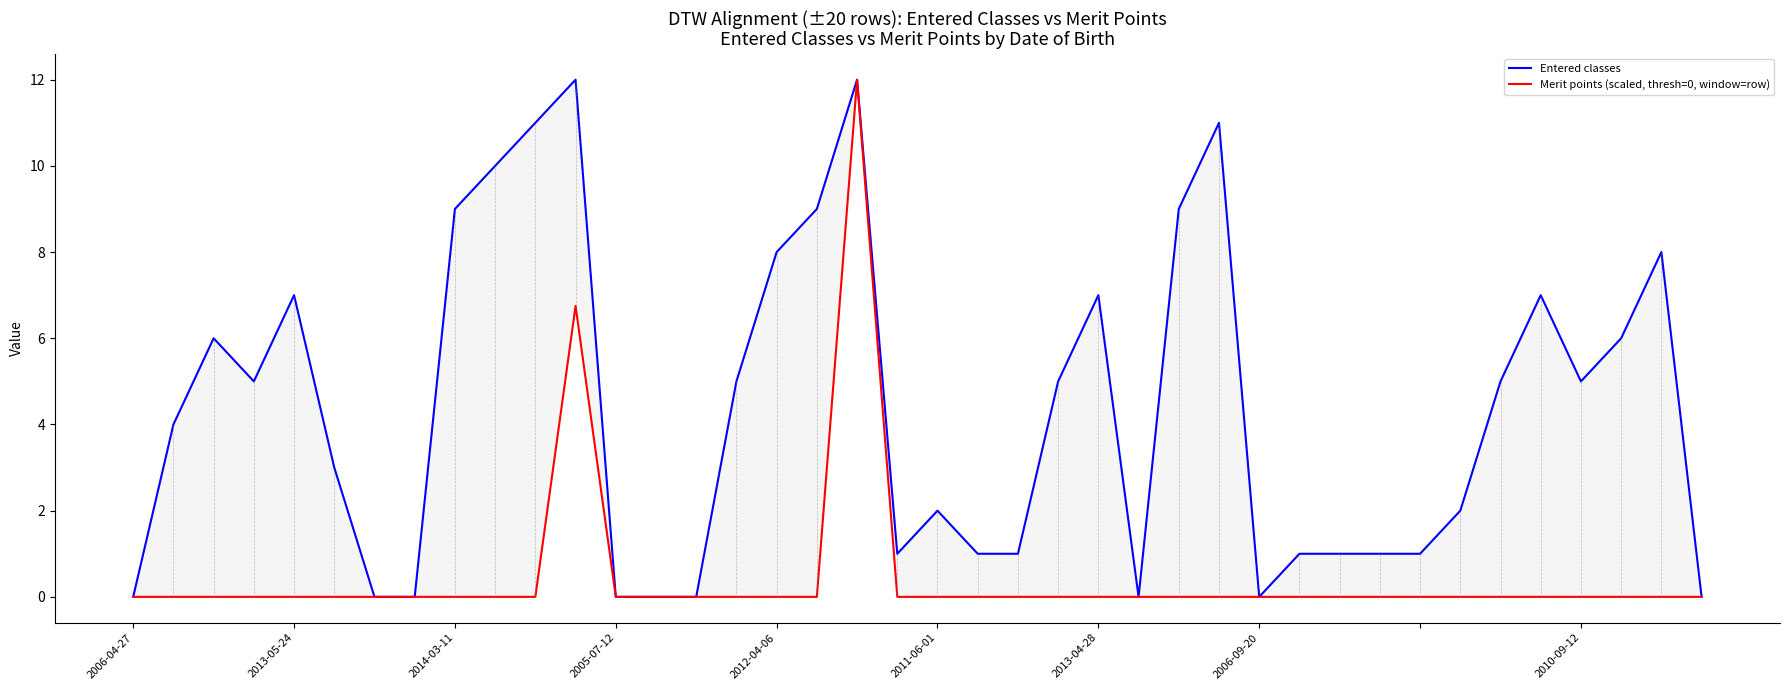

What is the sum of all Entered classes values?

175.0